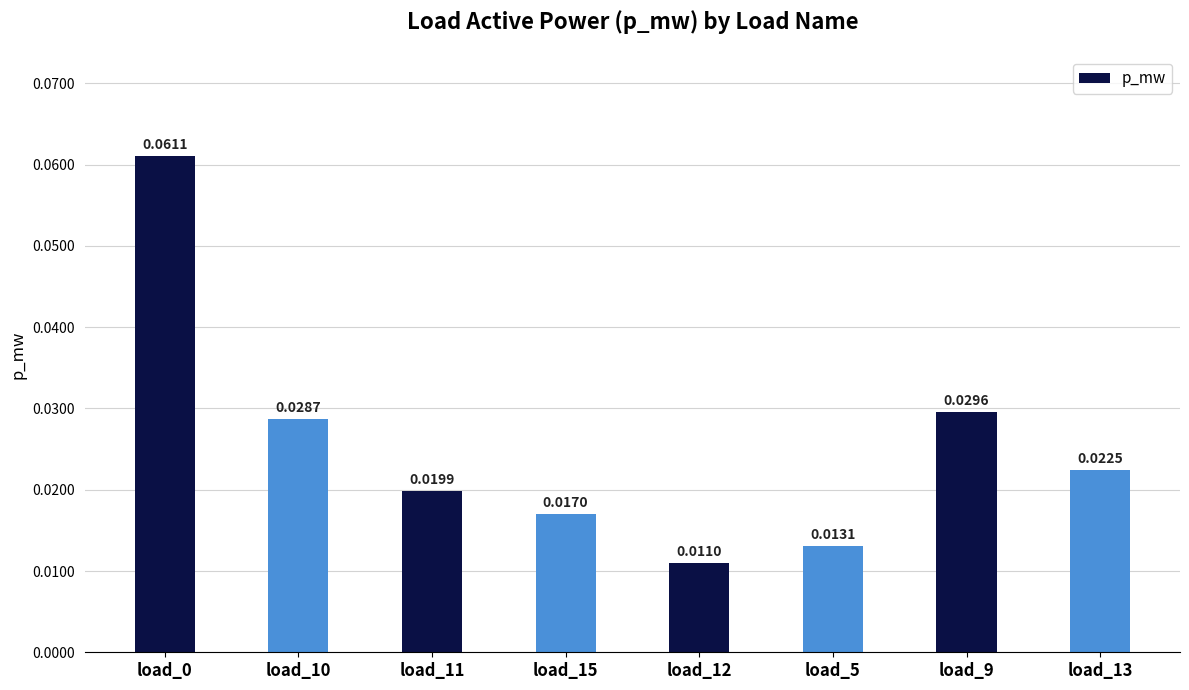

Does the chart contain any negative values?

No